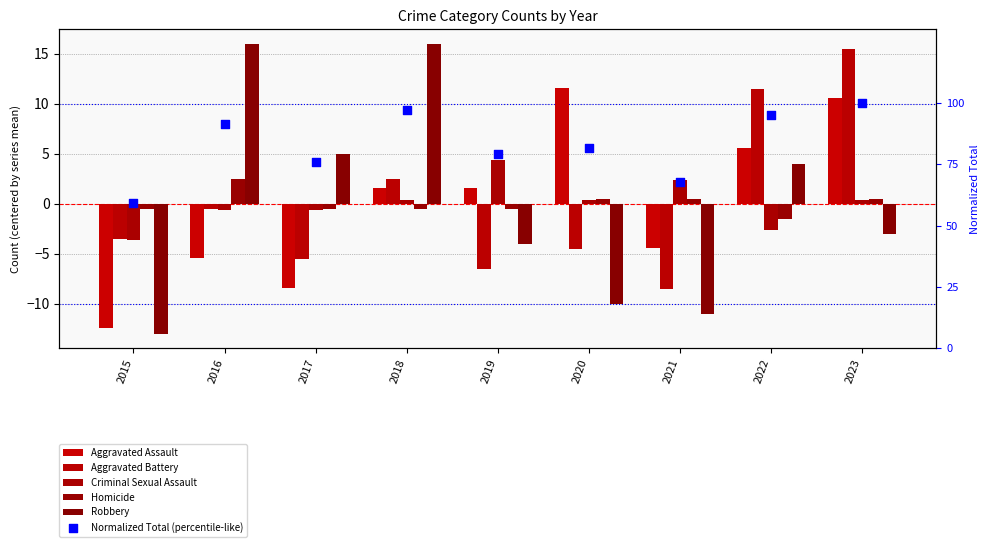

Which series has the largest total across all categories?

Normalized Total (percentile-like)